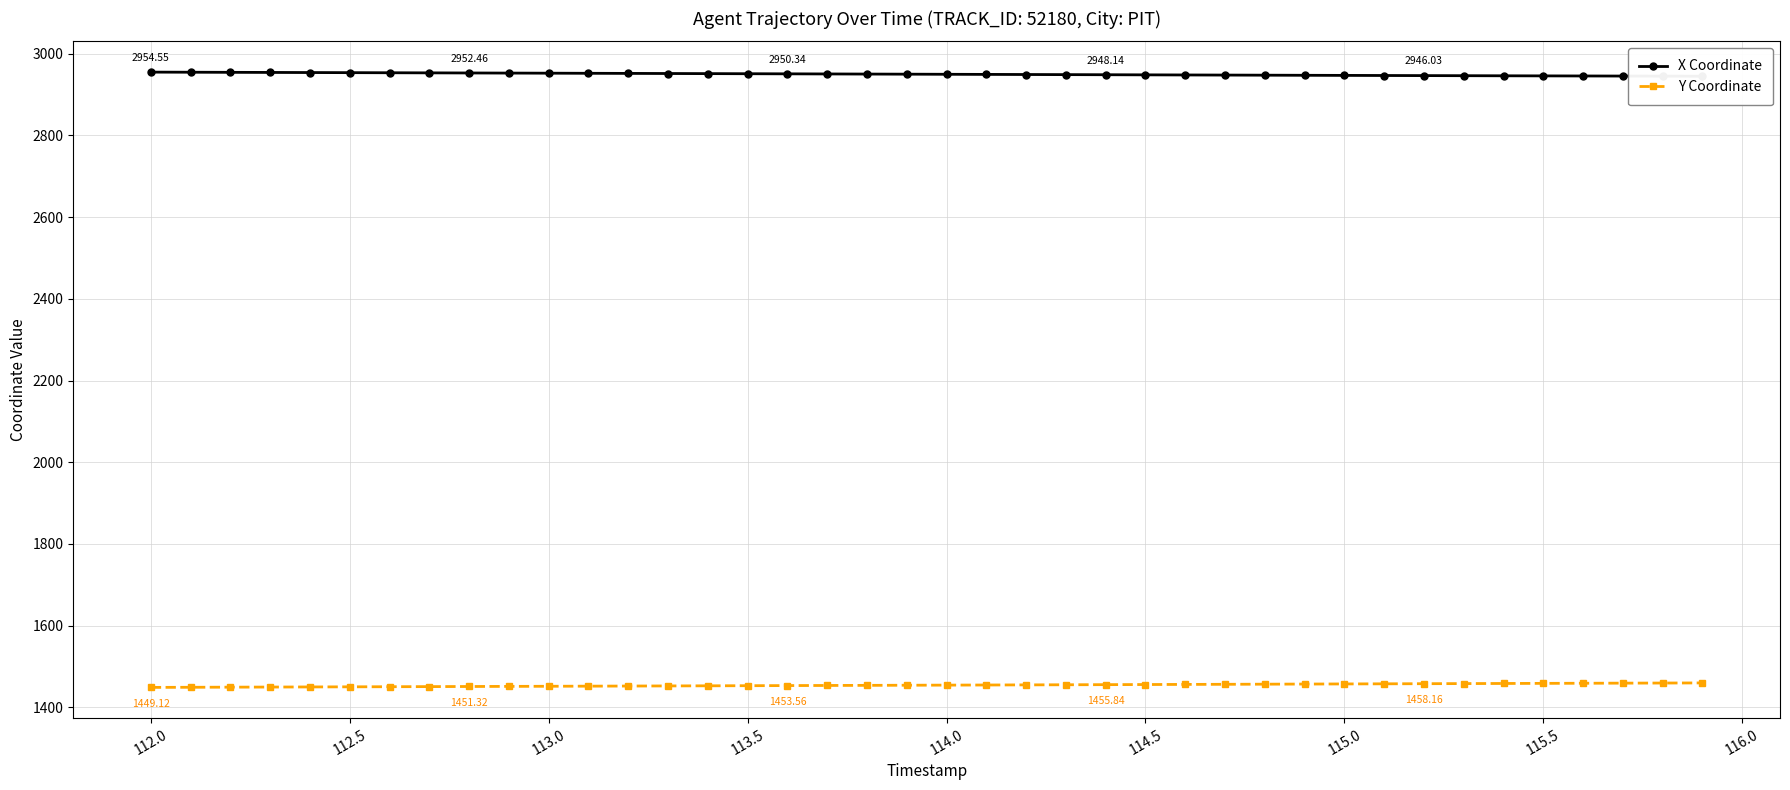

List the series in order of their overall mean, lowest first.

Y Coordinate, X Coordinate